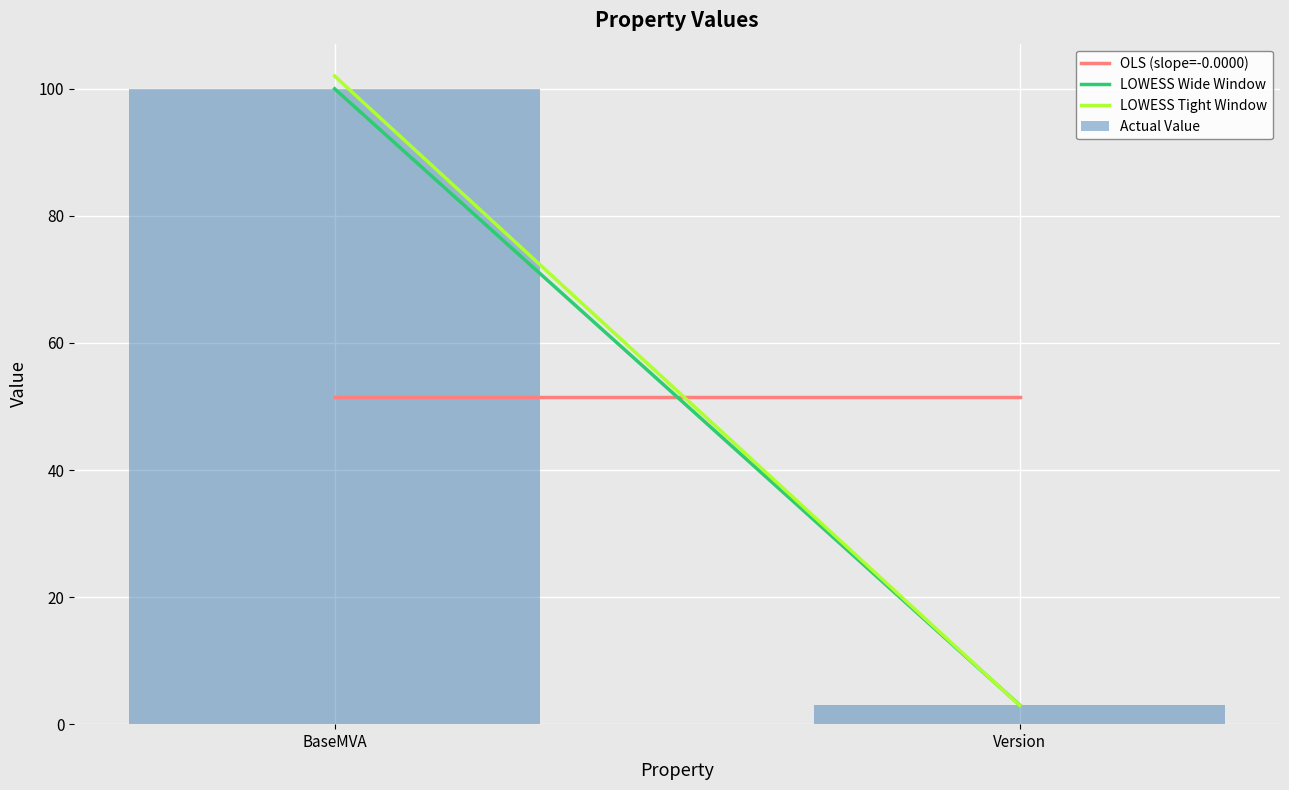

What is the label of the 2nd bar from the left?

Version